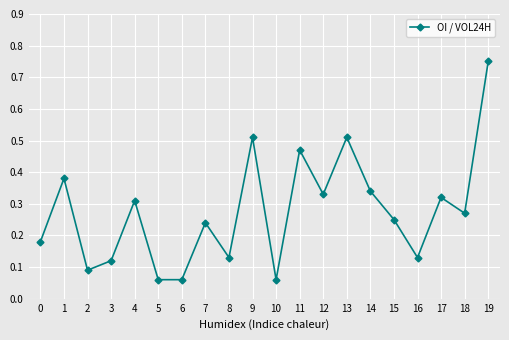

Which has a higher value, 15 or 13?

13